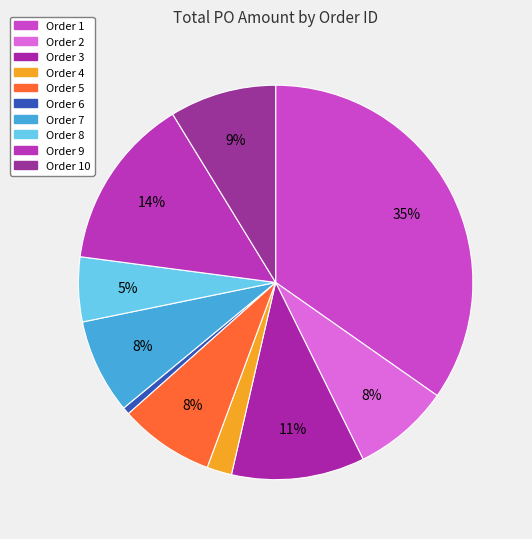

How many slices are in this pie chart?

10